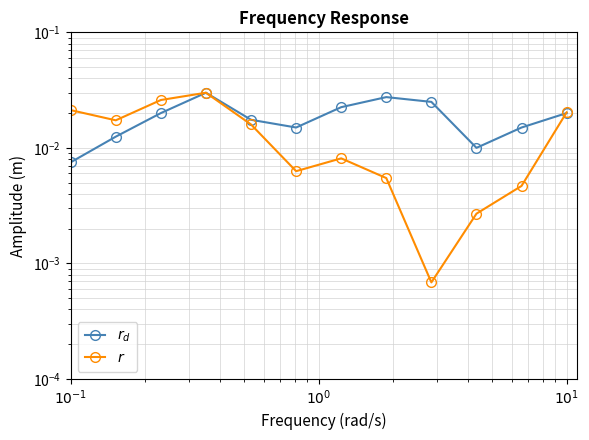

Which series has the largest total across all categories?

$r_d$